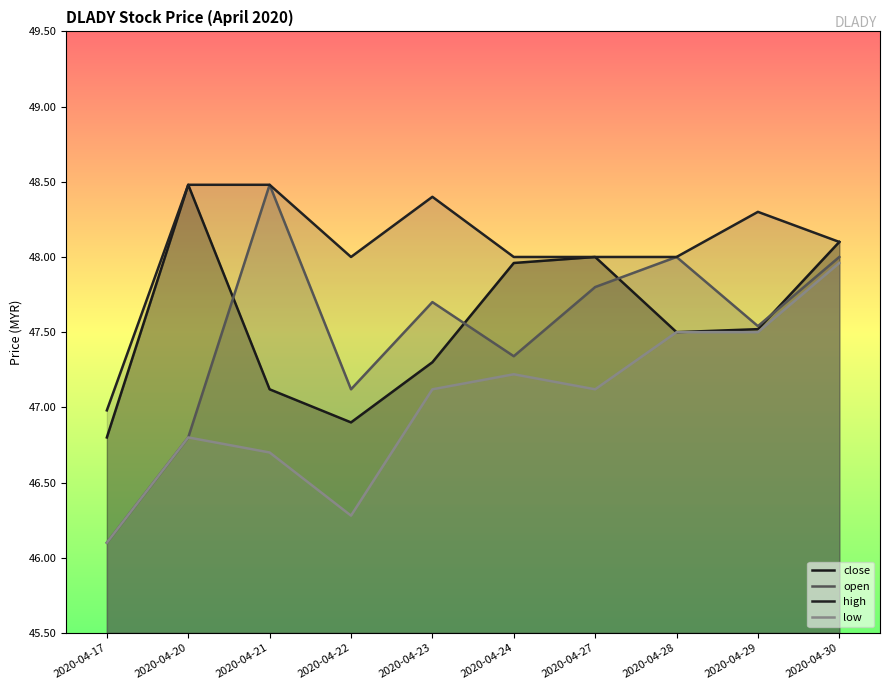

Rank the series by their maximum value, from lowest to highest.

low, close, open, high